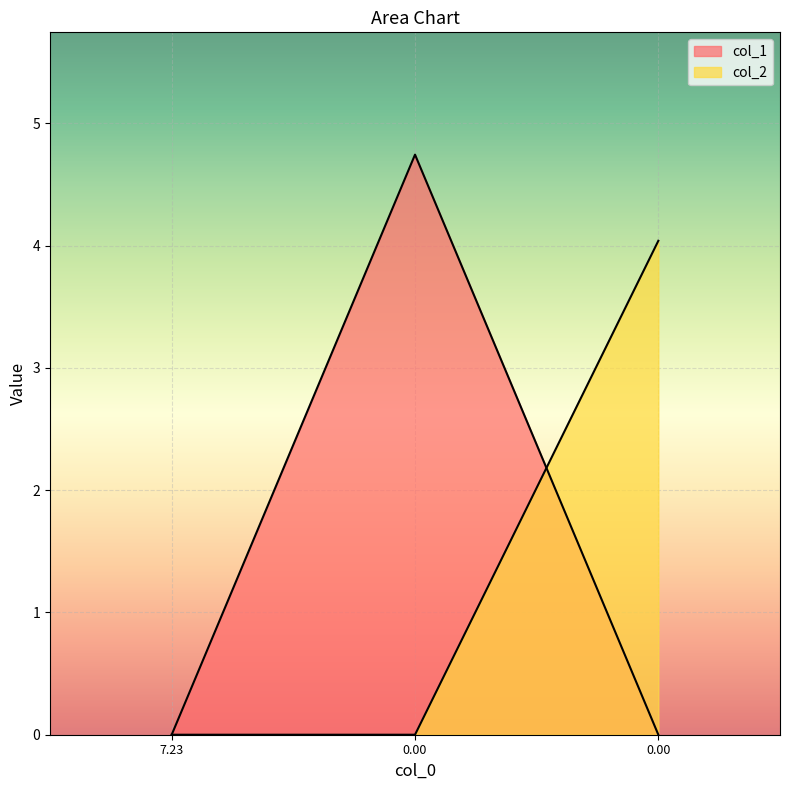

What is the value of the col_2 point at the 3rd from the left?

4.0